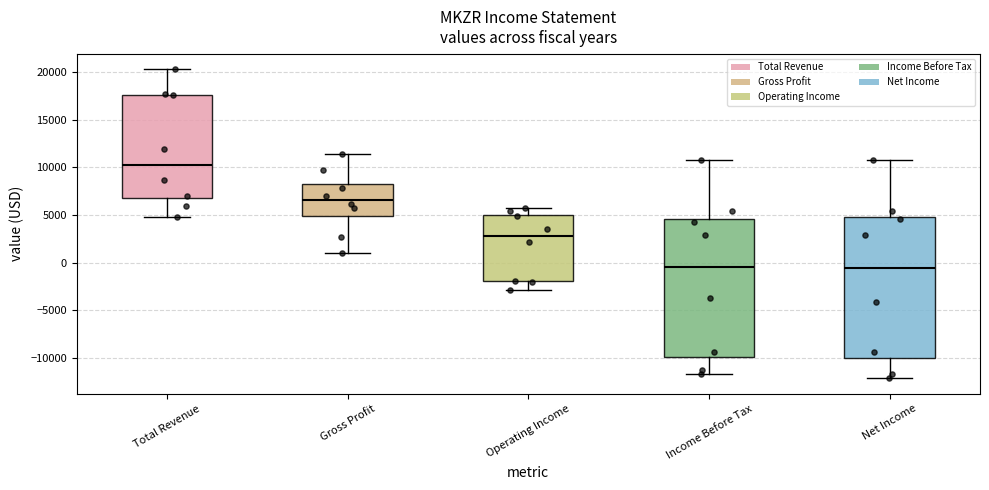

Where is the lower edge of the box for Gross Profit on the y-axis? The values are not printed on the chart, so give them approximately, as read against the axis.

5000